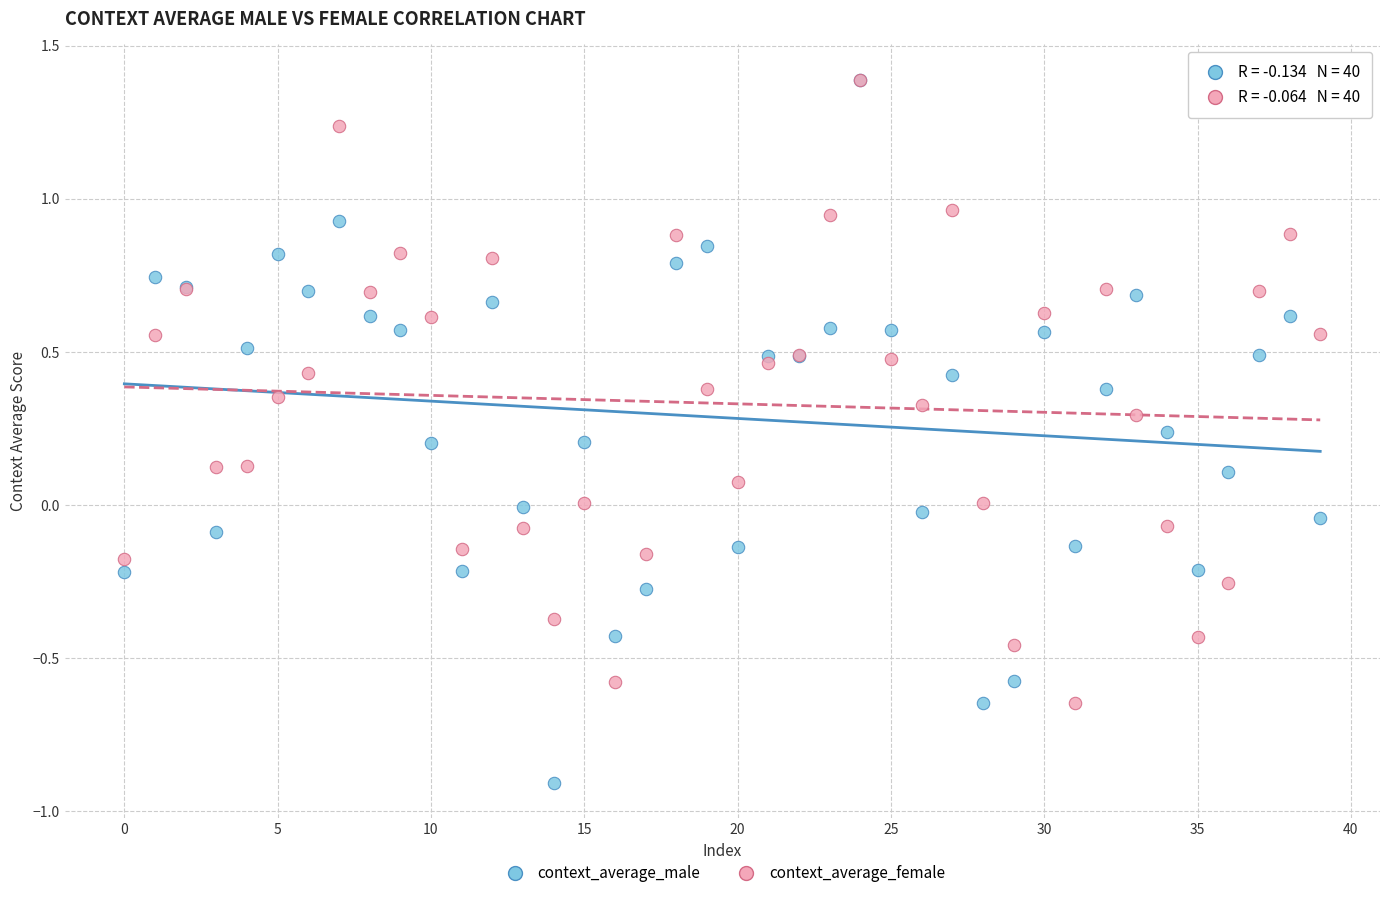

Which series contains the lowest Y value?

context_average_male